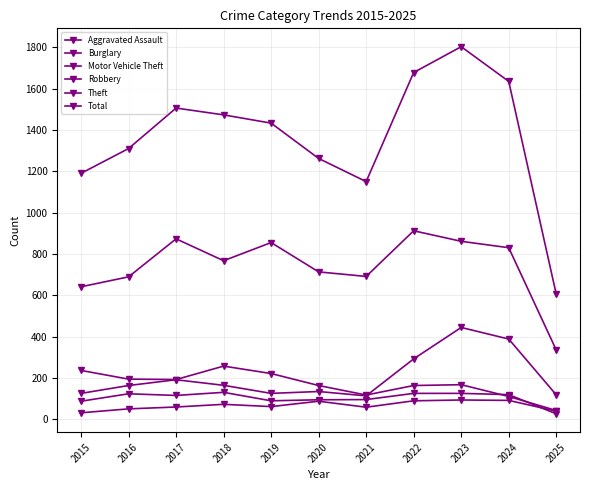

Is this an area chart (filled region under the line)?

No